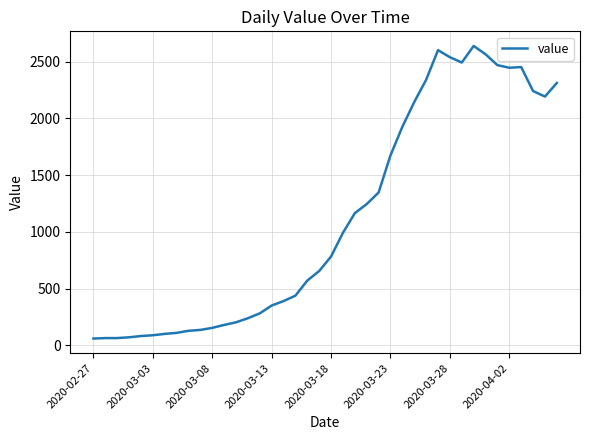

What is the smallest value displayed?

61